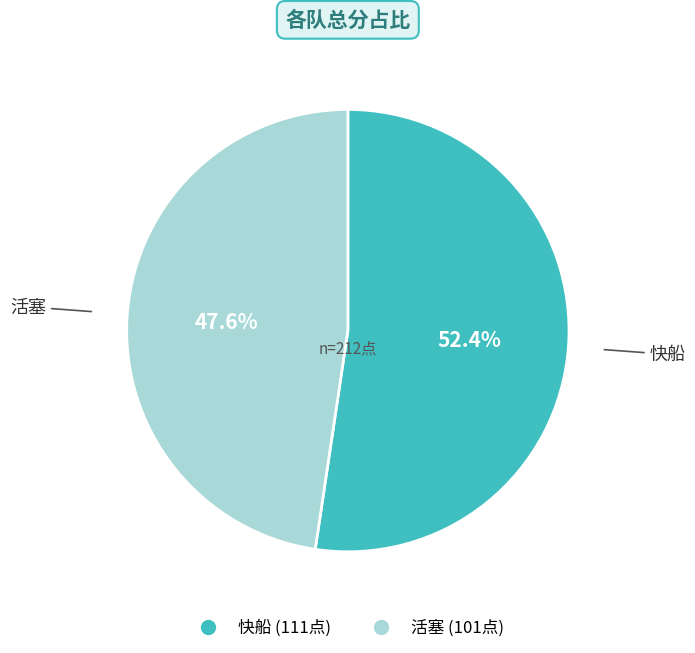

Rank the categories by value from highest to lowest.

快船, 活塞